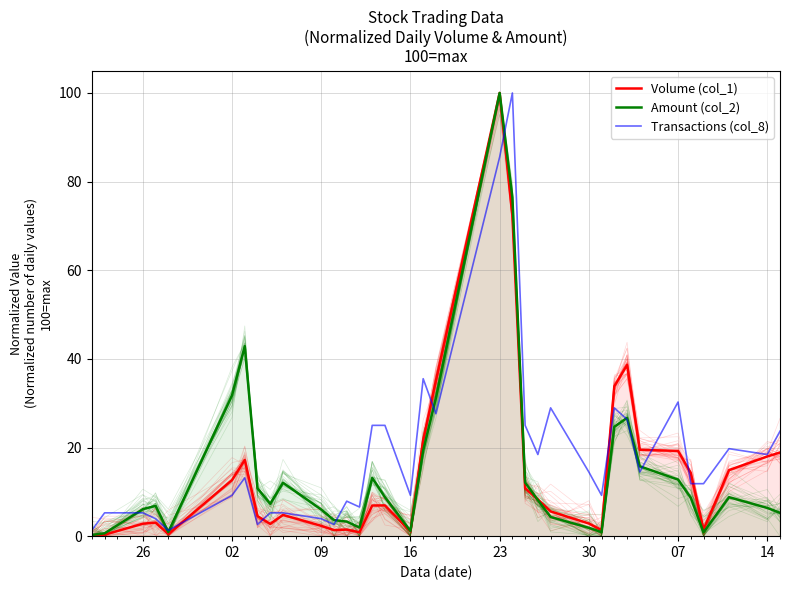

What is the value of the Amount (col_2) point at the 11th from the left?

6.0